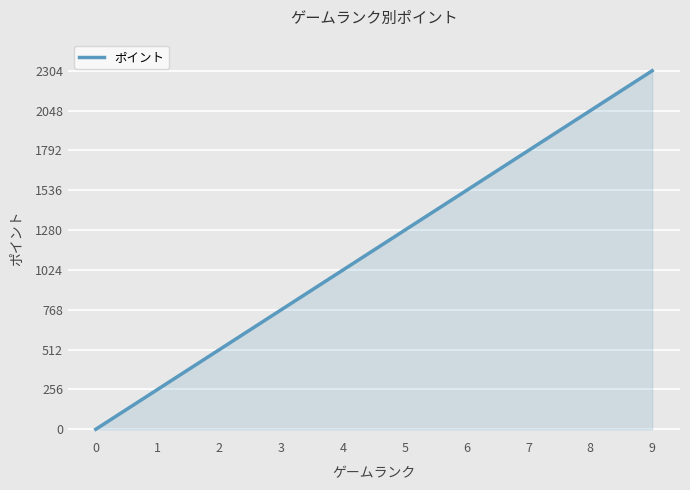

Is it true that the value at 2 is 315?

False